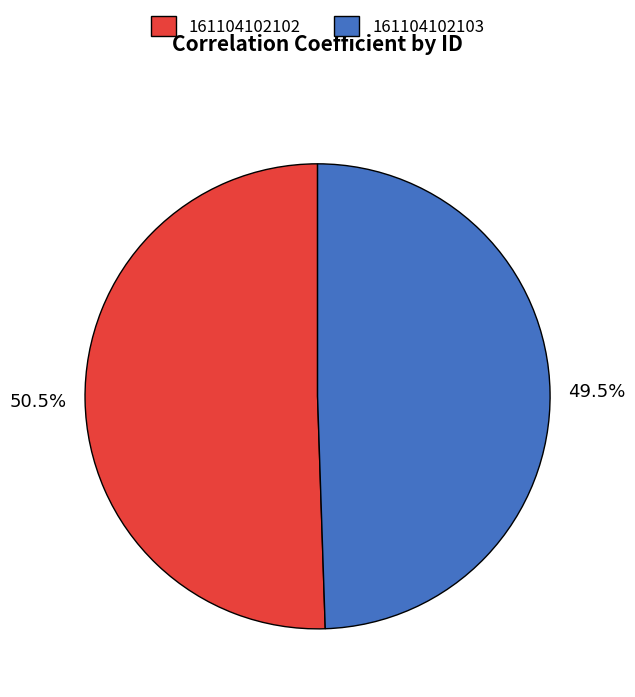

Count the number of slices in the pie.

2